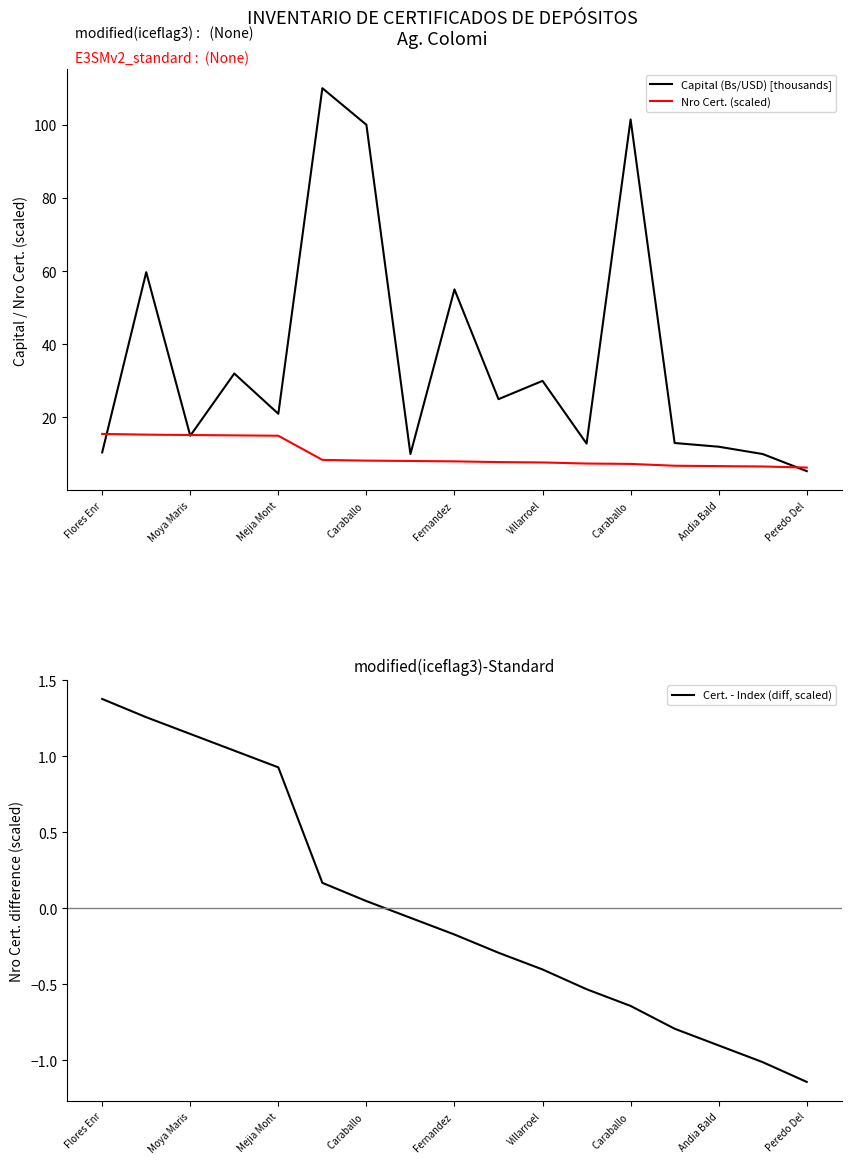

What is the average value of the Nro Cert. (scaled) series?

9.7